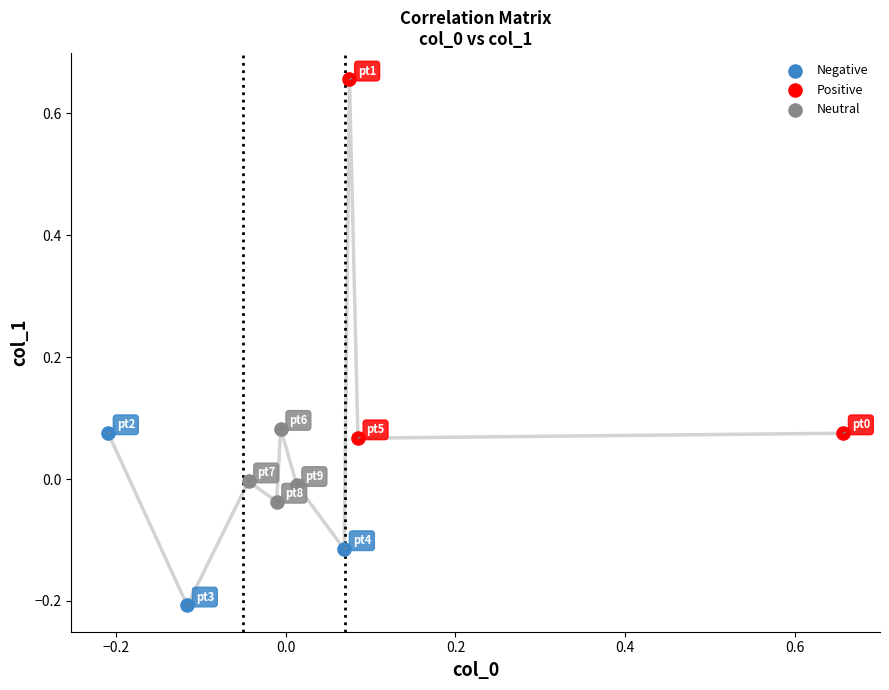

Which series contains the highest Y value?

Positive